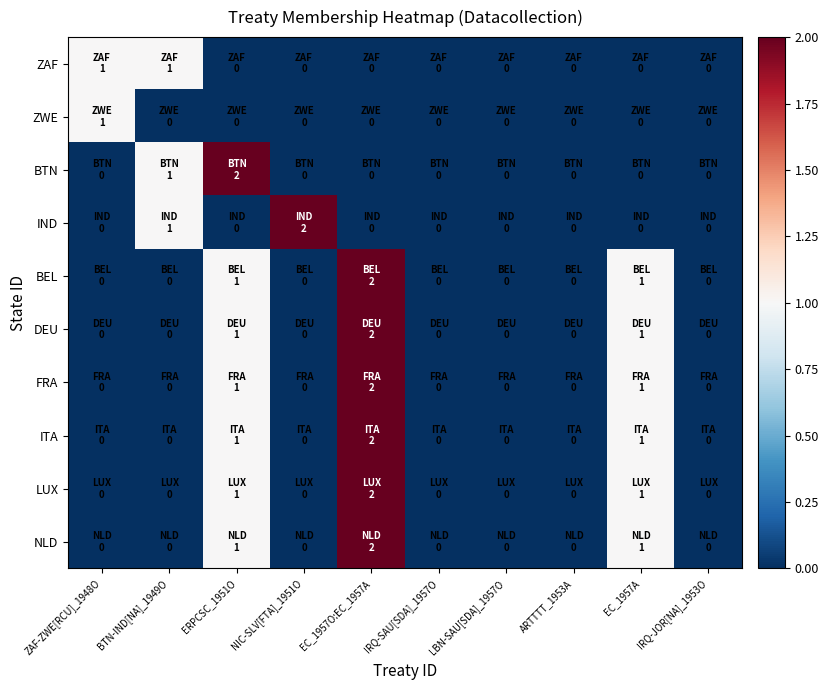

Which series changed the most between EC_1957O:EC_1957A and EC_1957A?

BEL